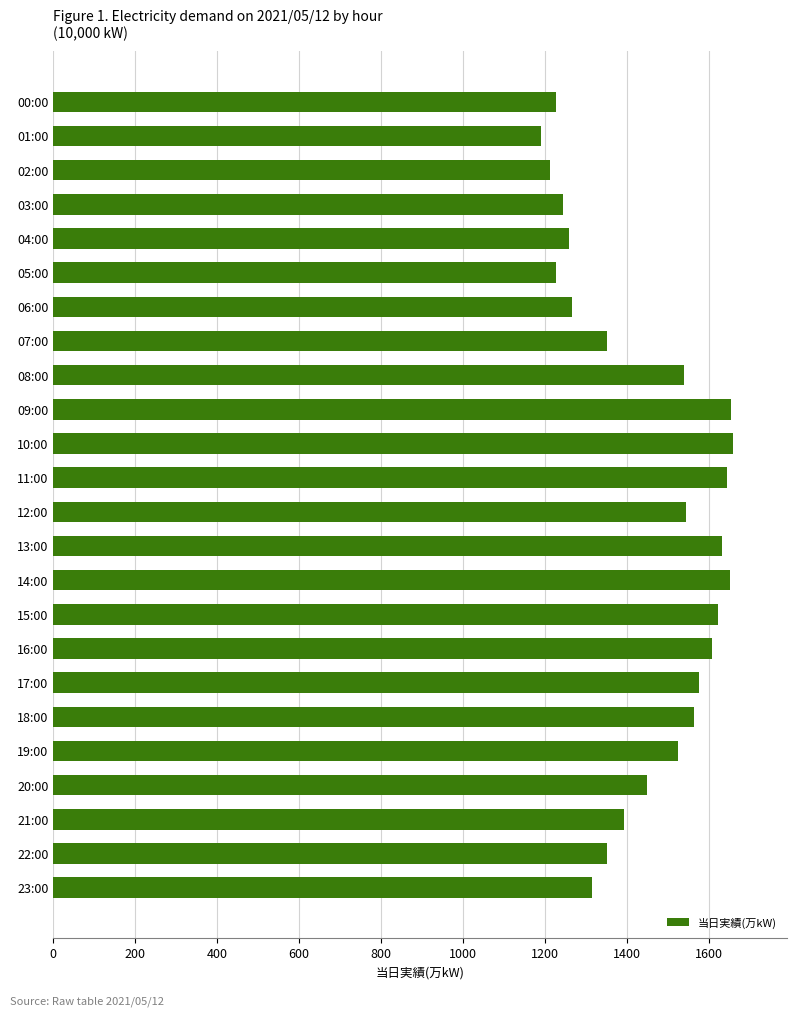

The value at 14:00 is 798. True or false?

False